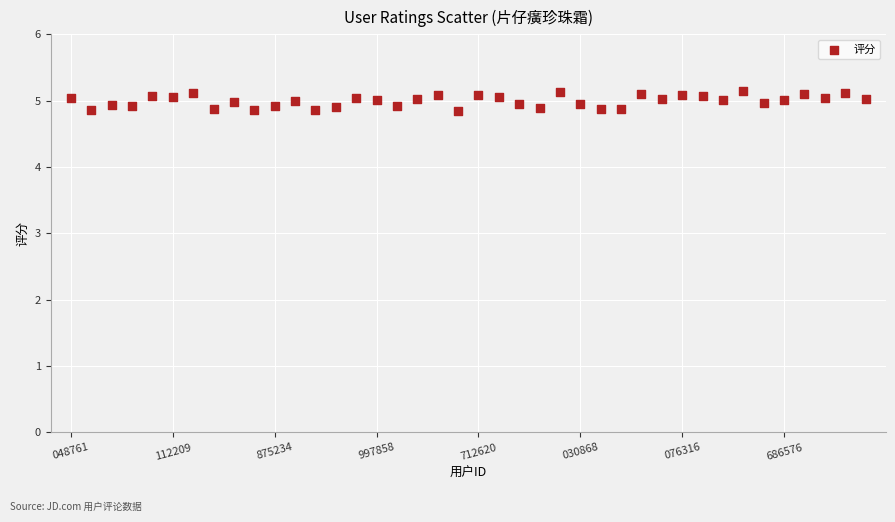

What is the range of Y values (max minus min)?

0.3